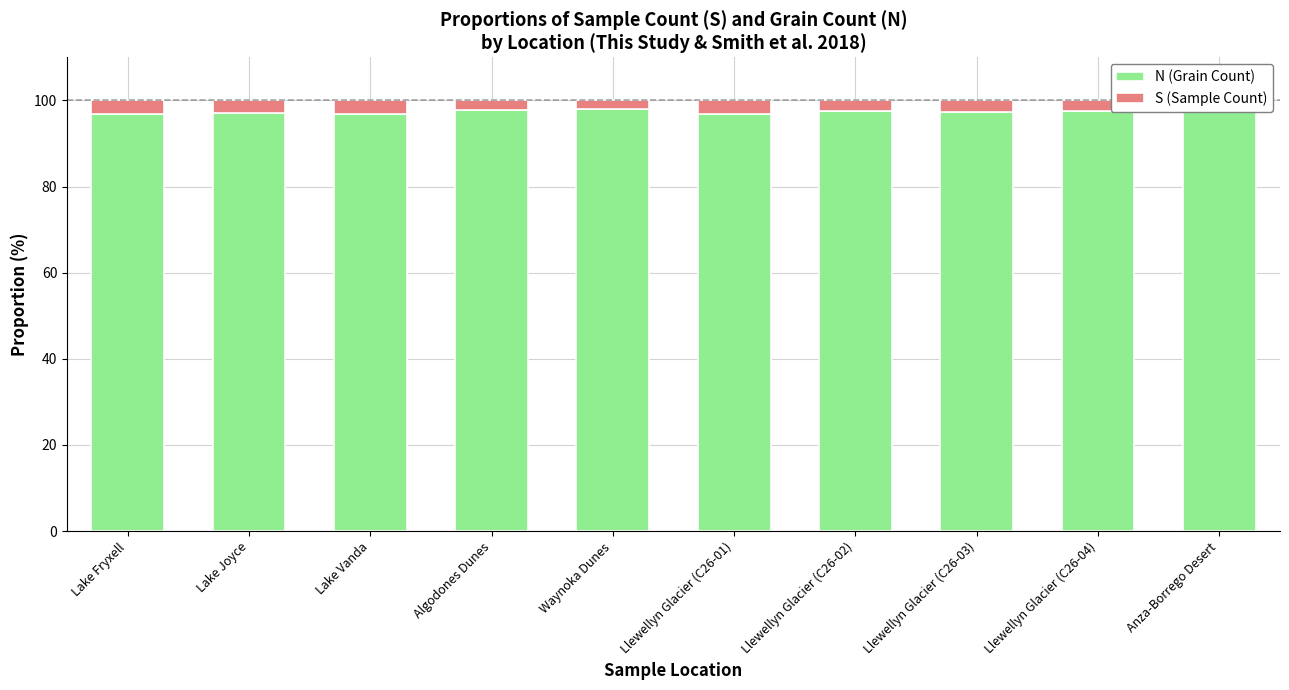

How many groups of bars are there?

10